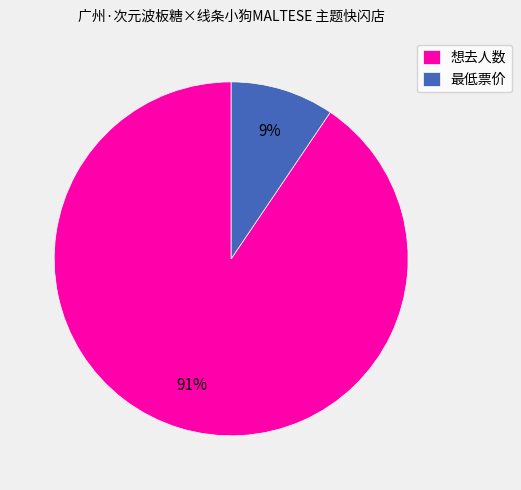

Count the number of slices in the pie.

2